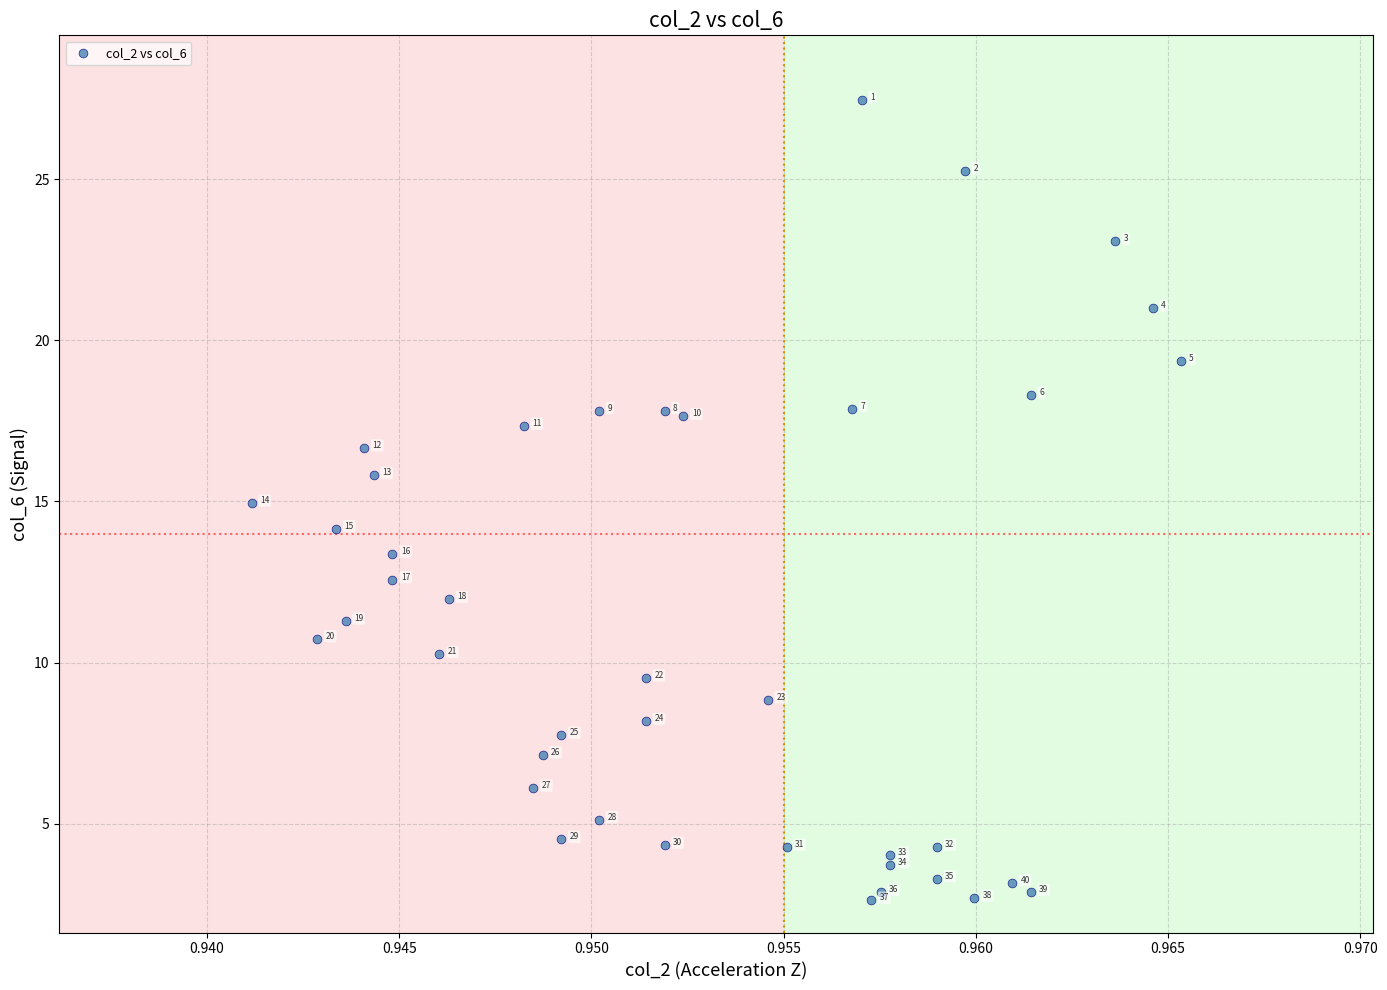

What Y value in the scatter plot is closest to 15?

15.0